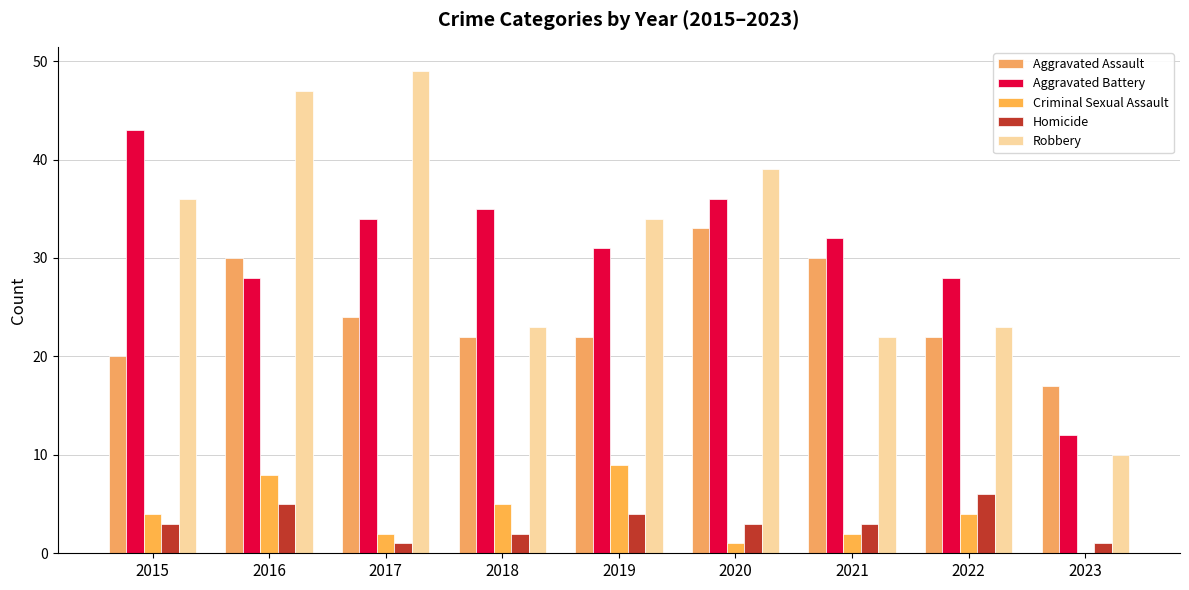

The Aggravated Battery series shows 43 at 2015. True or false?

True